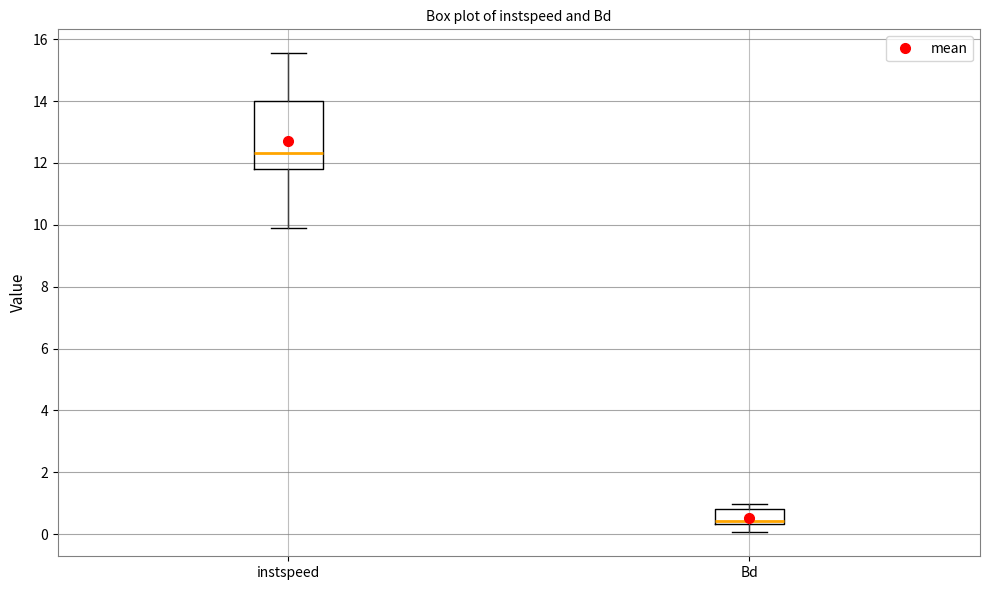

Reading left to right, transcribe this box plot: for each box, give where its median line is, the range the box spans, and where its two whiskers end, as read against the y-axis. The values are not printed on the chart, so give them approximately, as read against the axis.

instspeed: median 12.4, box 11.8 to 14.0, whiskers 9.8 to 15.6
Bd: median 0.4 (just above the box's lower edge), box 0.4 to 0.8, whiskers 0.0 to 1.0